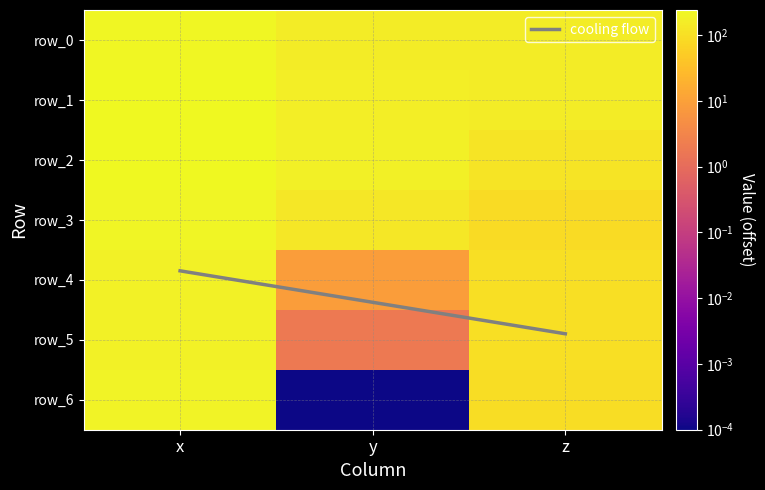

List the labels in order of row_2 value, smallest first.

z, y, x